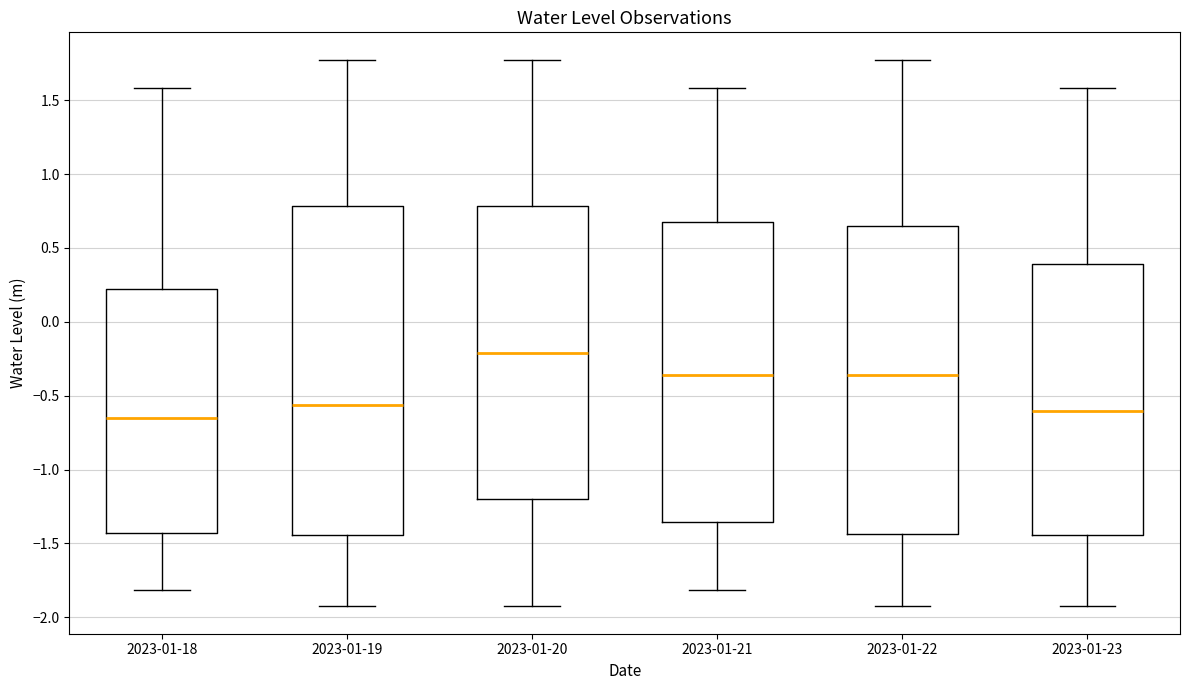

Reading left to right, transcribe this box plot: for each box, give where its median line is, the range the box spans, and where its two whiskers end, as read against the y-axis. The values are not printed on the chart, so give them approximately, as read against the axis.

2023-01-18: median -0.65, box -1.45 to 0.20, whiskers -1.80 to 1.60
2023-01-19: median -0.55, box -1.45 to 0.80, whiskers -1.95 to 1.75
2023-01-20: median -0.20, box -1.20 to 0.80, whiskers -1.95 to 1.75
2023-01-21: median -0.35, box -1.35 to 0.70, whiskers -1.80 to 1.60
2023-01-22: median -0.35, box -1.45 to 0.65, whiskers -1.95 to 1.75
2023-01-23: median -0.60, box -1.45 to 0.40, whiskers -1.95 to 1.60